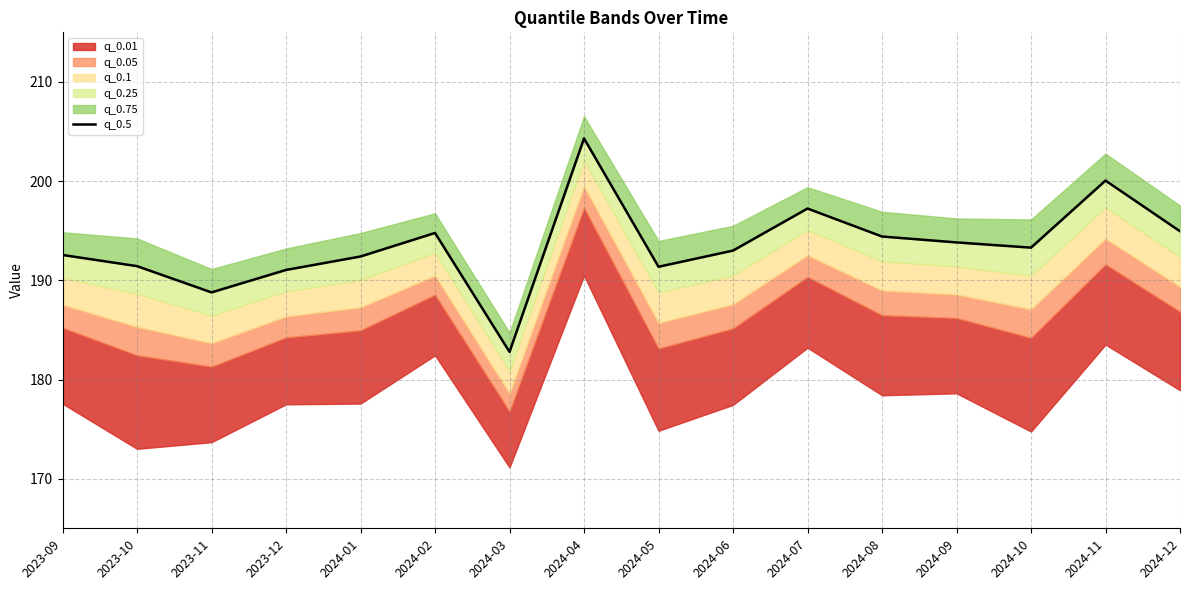

What is the greatest value displayed?

204.3